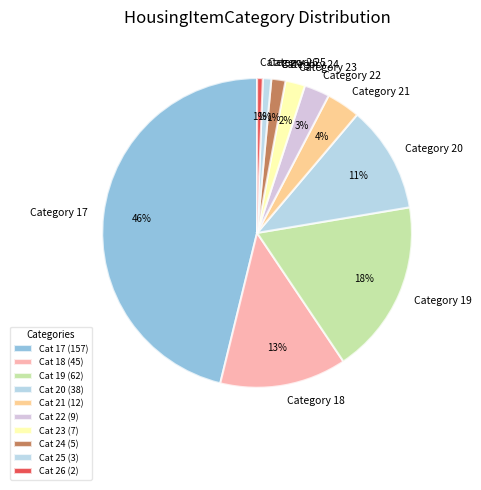

Is there a majority slice in this chart?

No